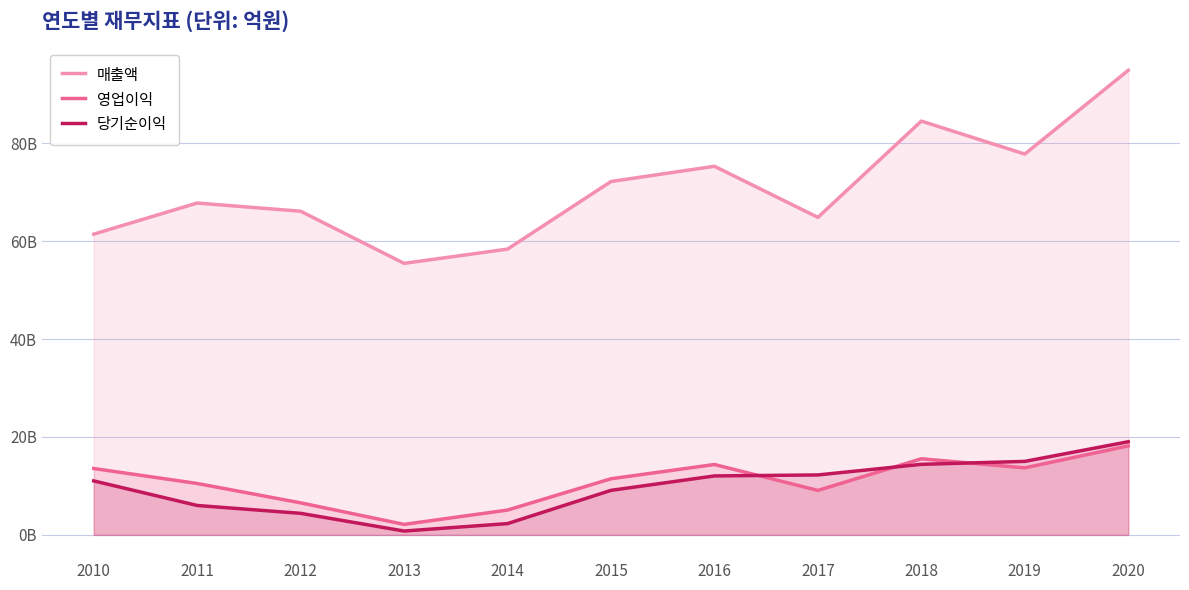

Which series has the largest total across all categories?

매출액